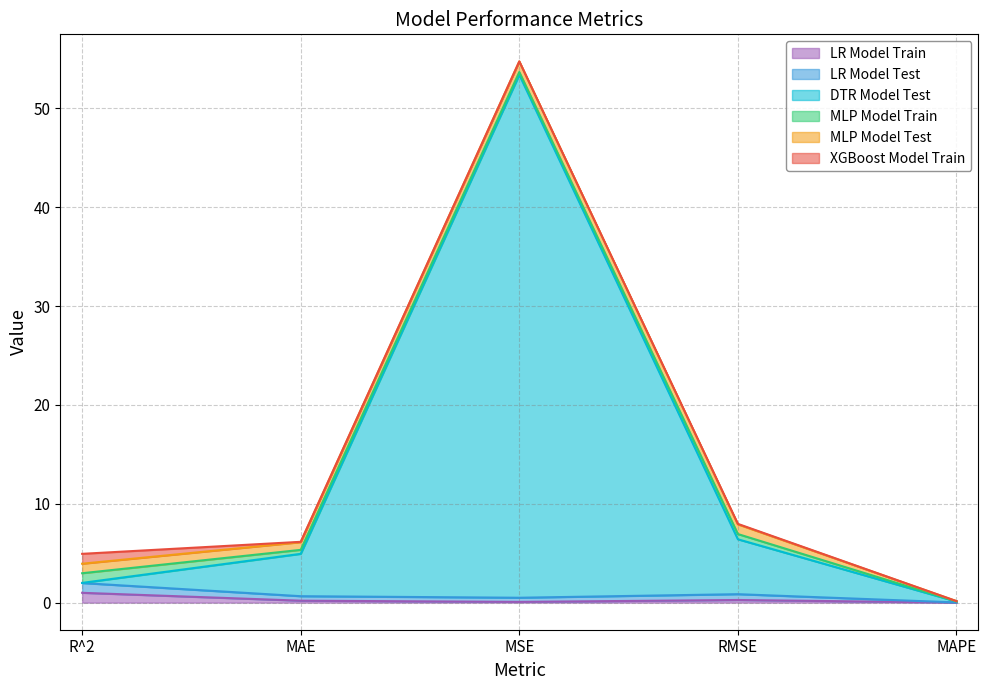

Which has a higher value, MAPE or RMSE?

RMSE